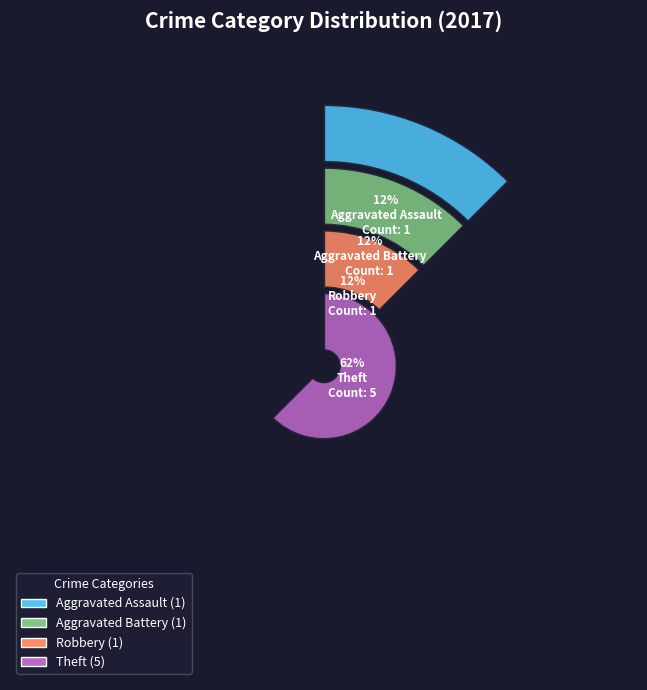

Which slice represents more than half of the pie?

Theft